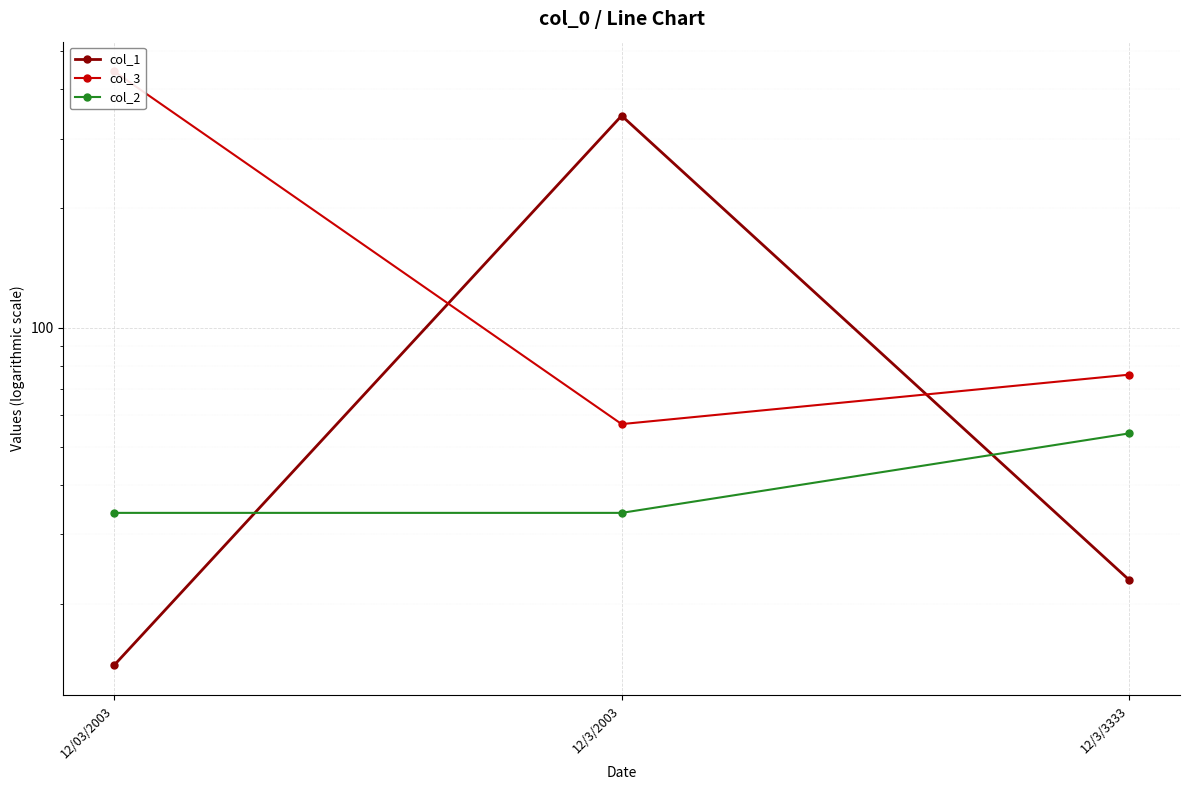

What are all the series names shown in the legend?

col_1, col_3, col_2